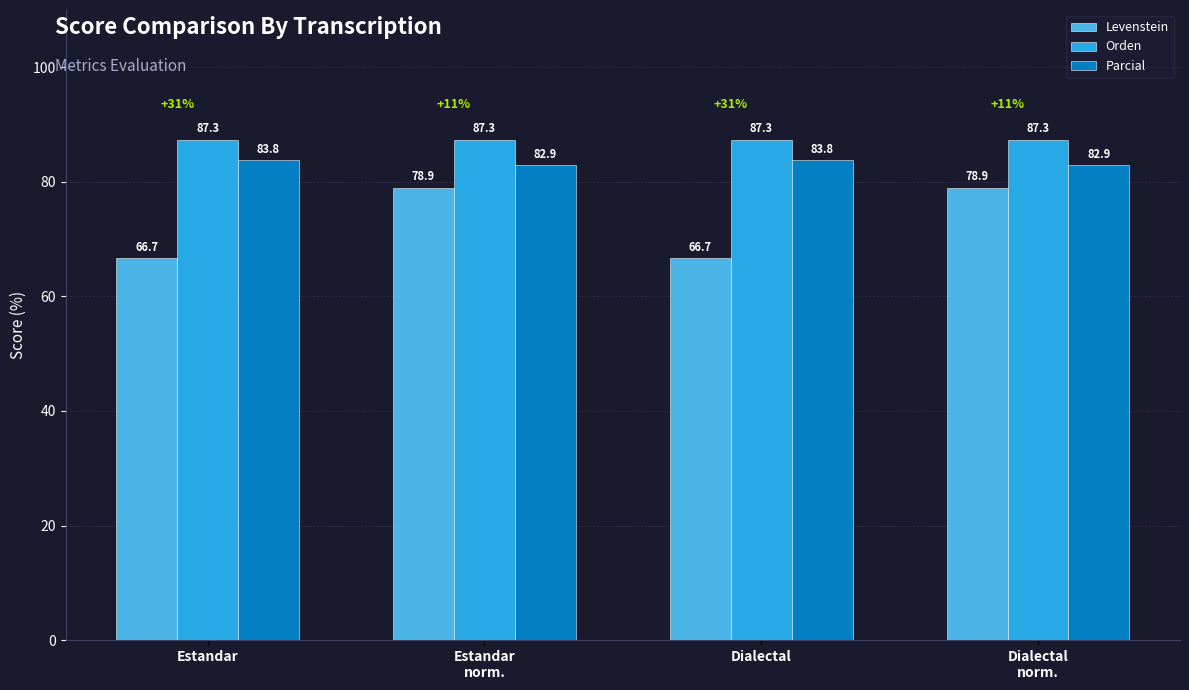

How many groups of bars are there?

4